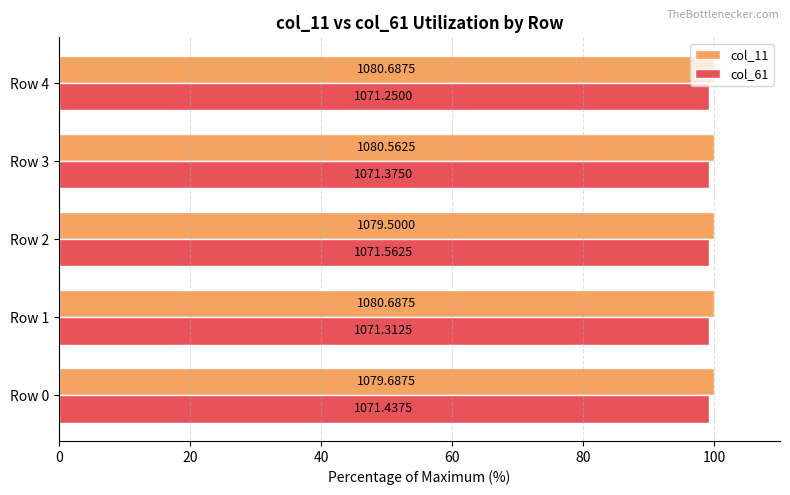

What are all the series names shown in the legend?

col_11, col_61